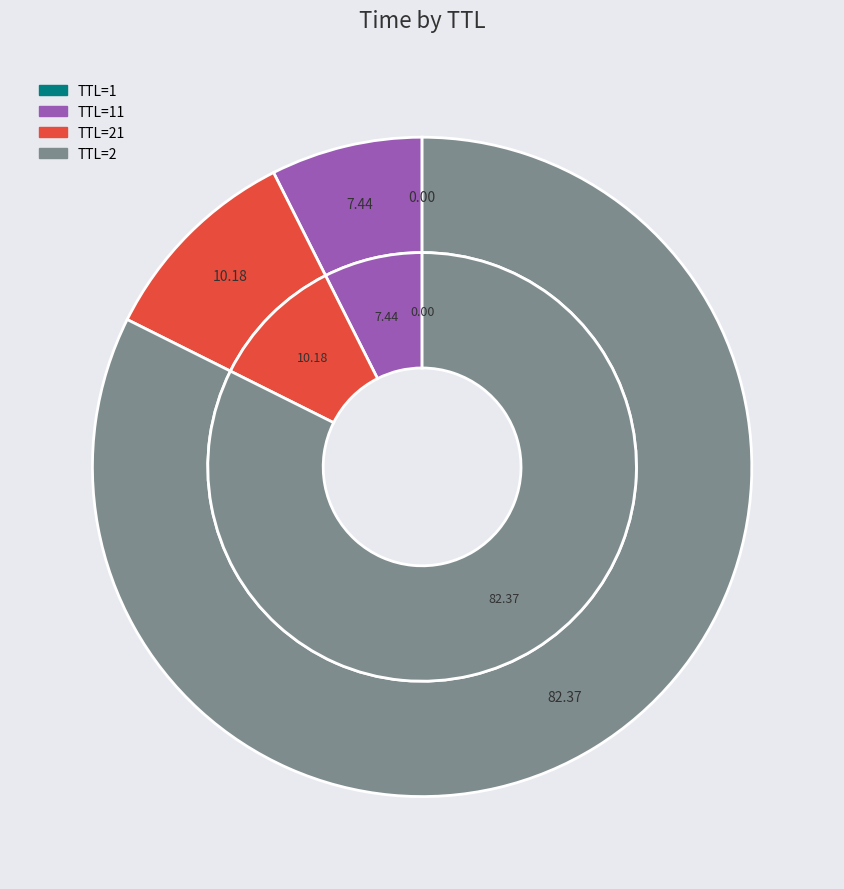

Which category has the biggest portion of the pie?

2